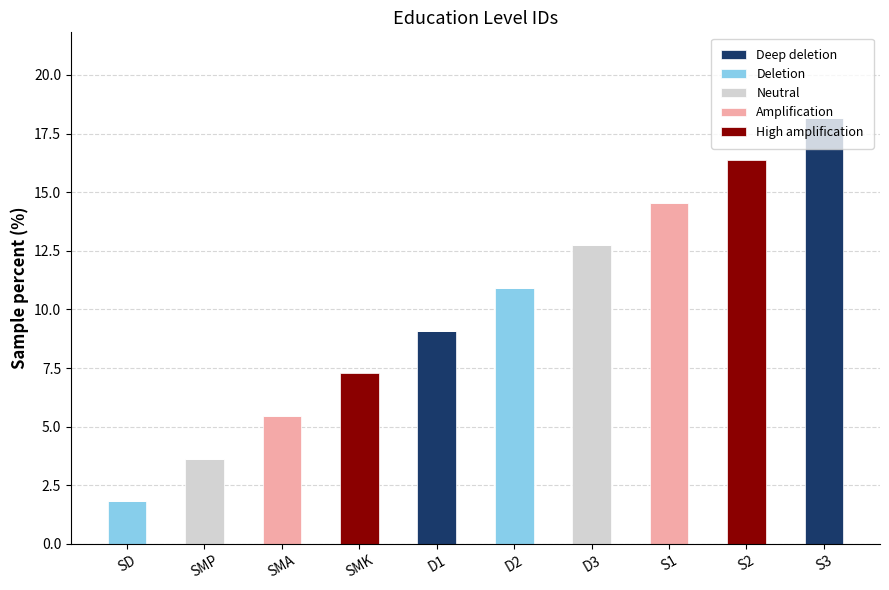

What is the total value across all series at S2?

16.4